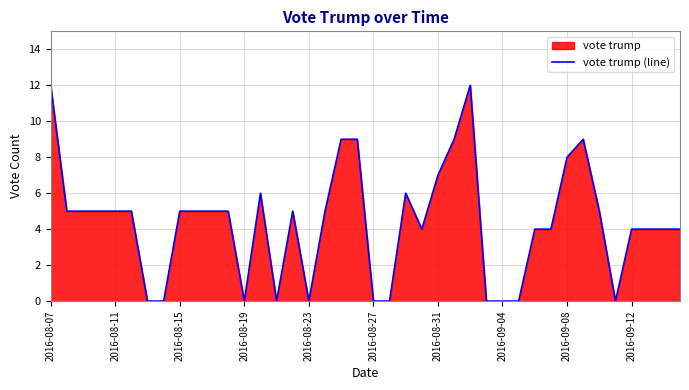

What is the maximum value shown in the chart?

12